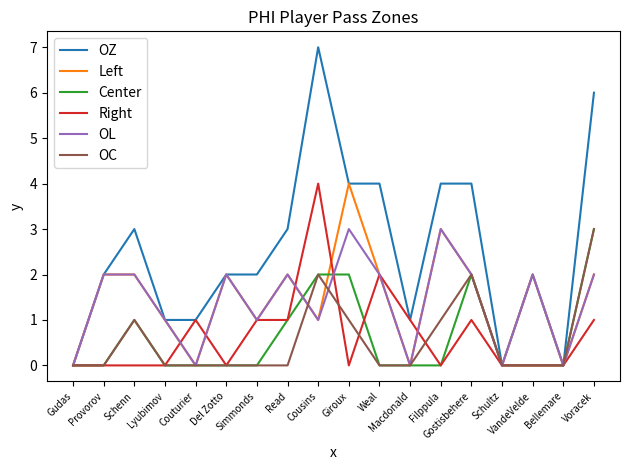

The OL series shows 1 at Del Zotto. True or false?

False